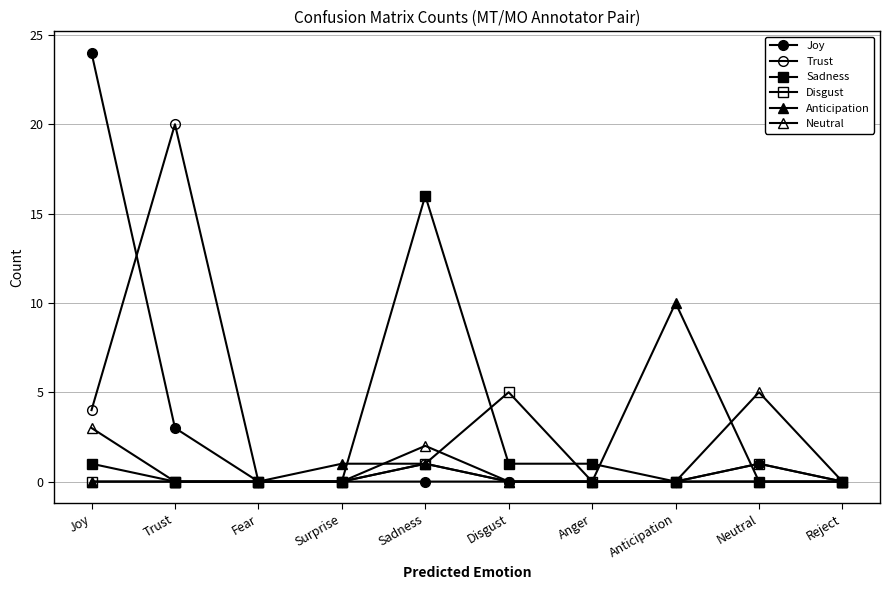

Count the number of categories in the chart.

10